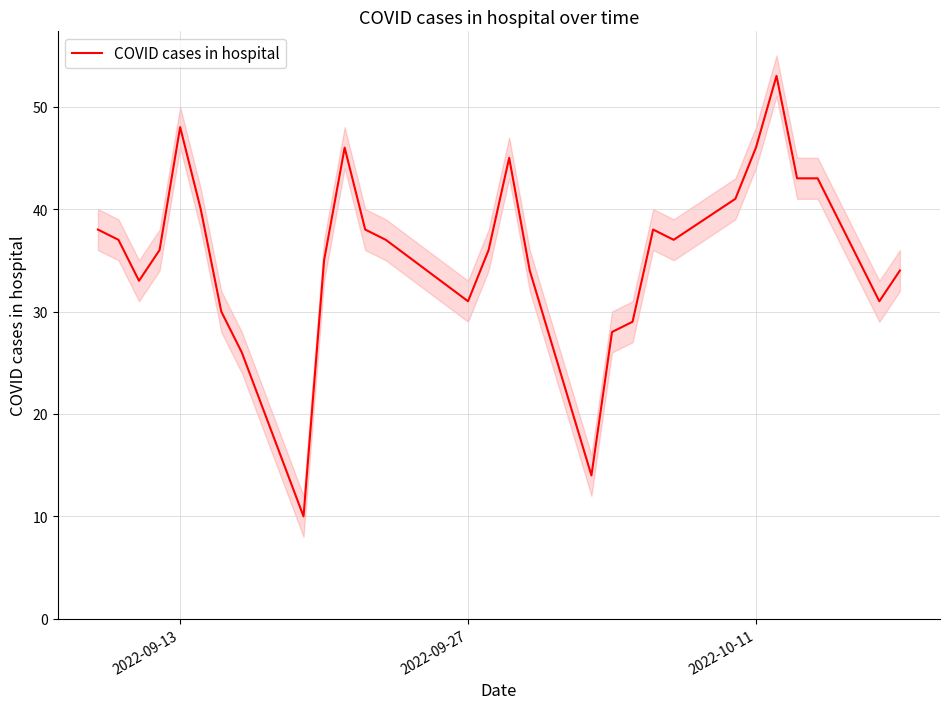

What is the highest value of the COVID cases in hospital series?

53